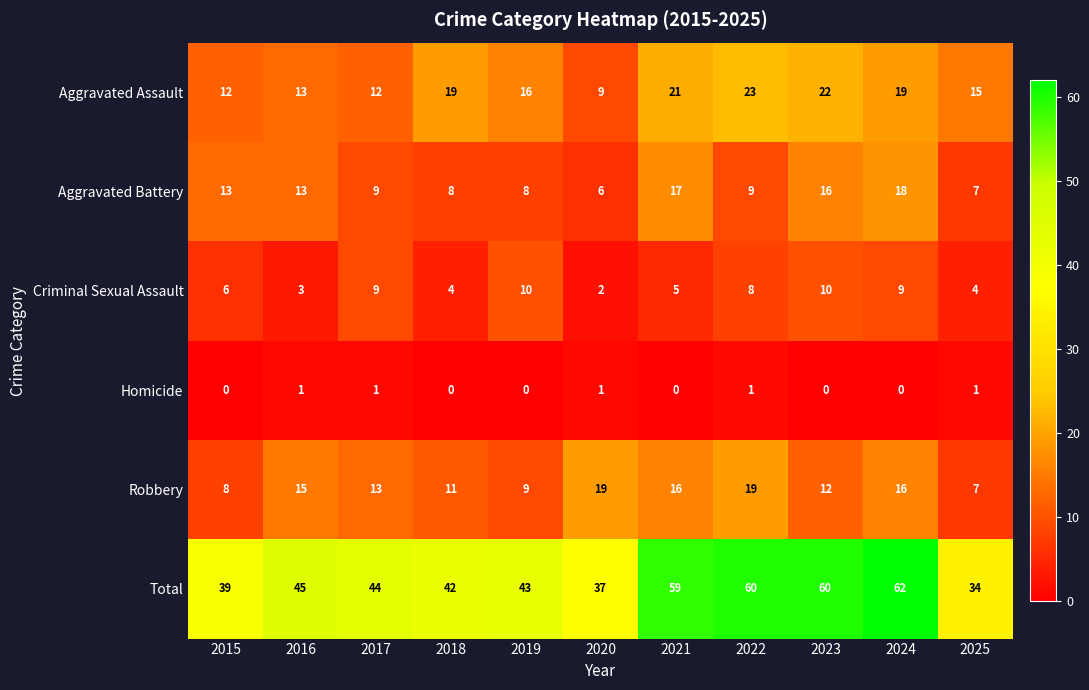

The Aggravated Battery series shows 20 at 2015. True or false?

False